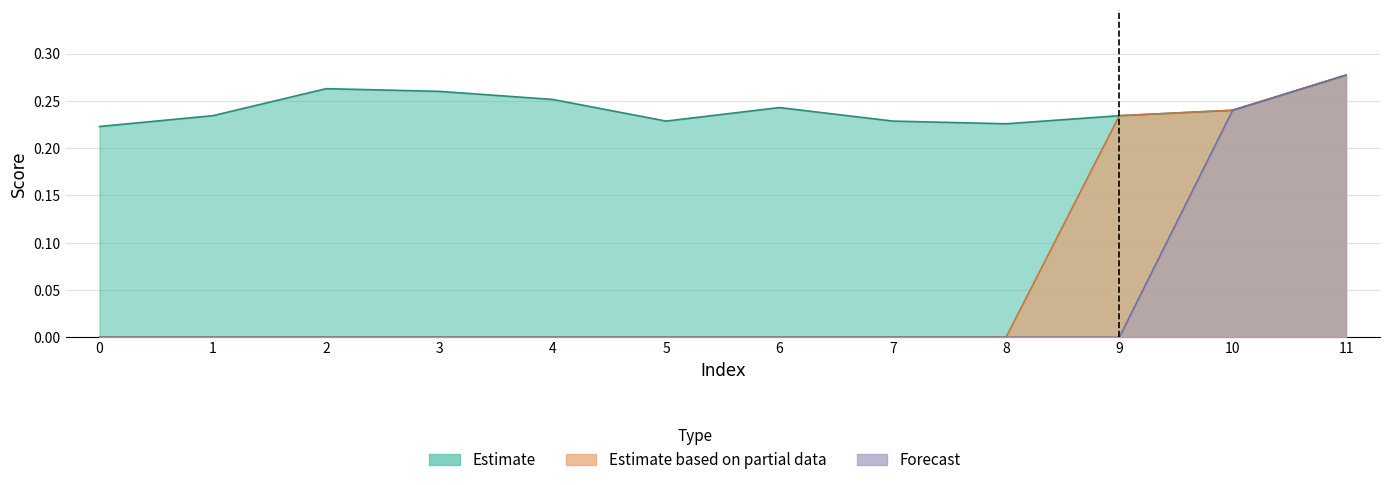

Between 5 and 8, which series saw the biggest shift?

Estimate